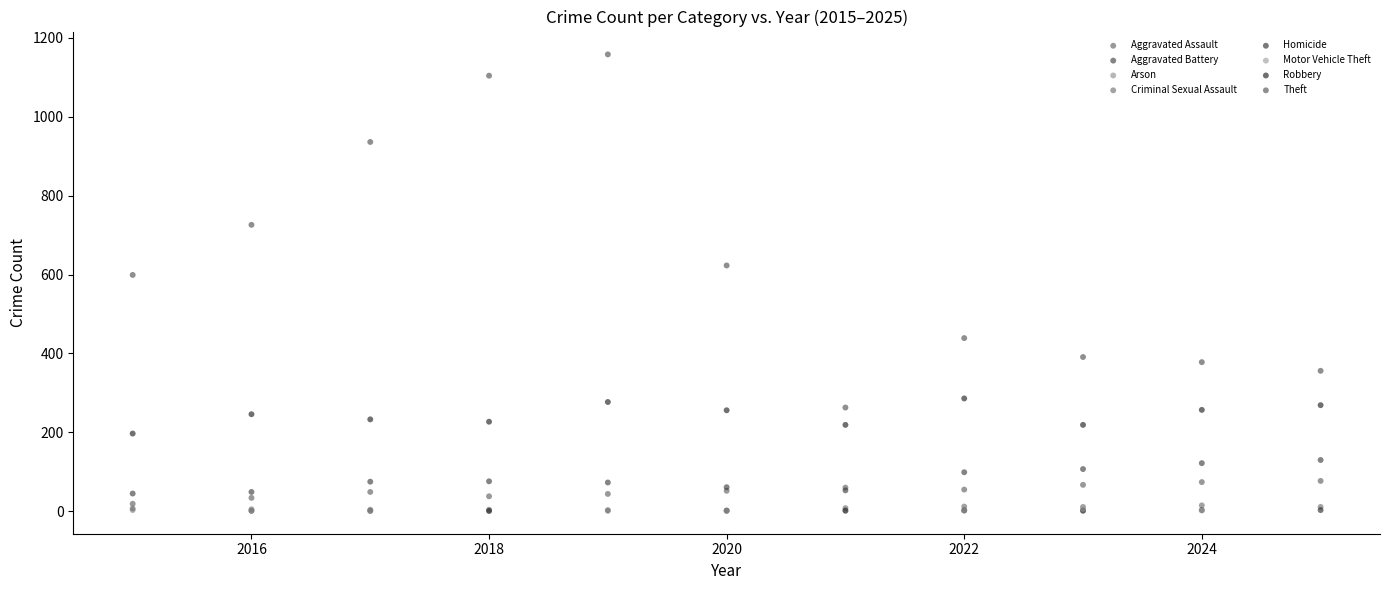

Which series reaches the maximum Y coordinate?

Theft